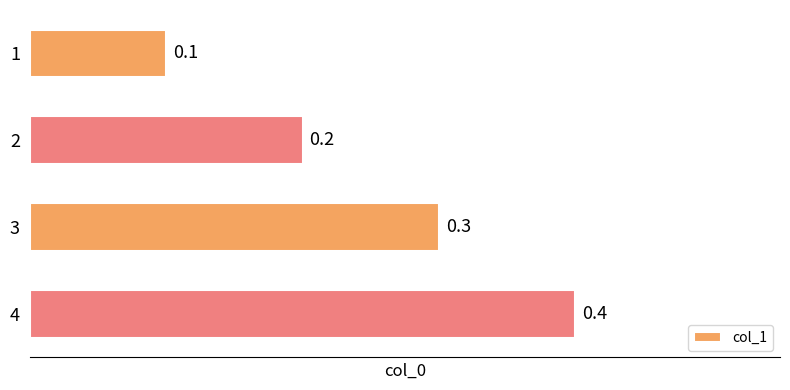

What is the greatest value displayed?

0.4